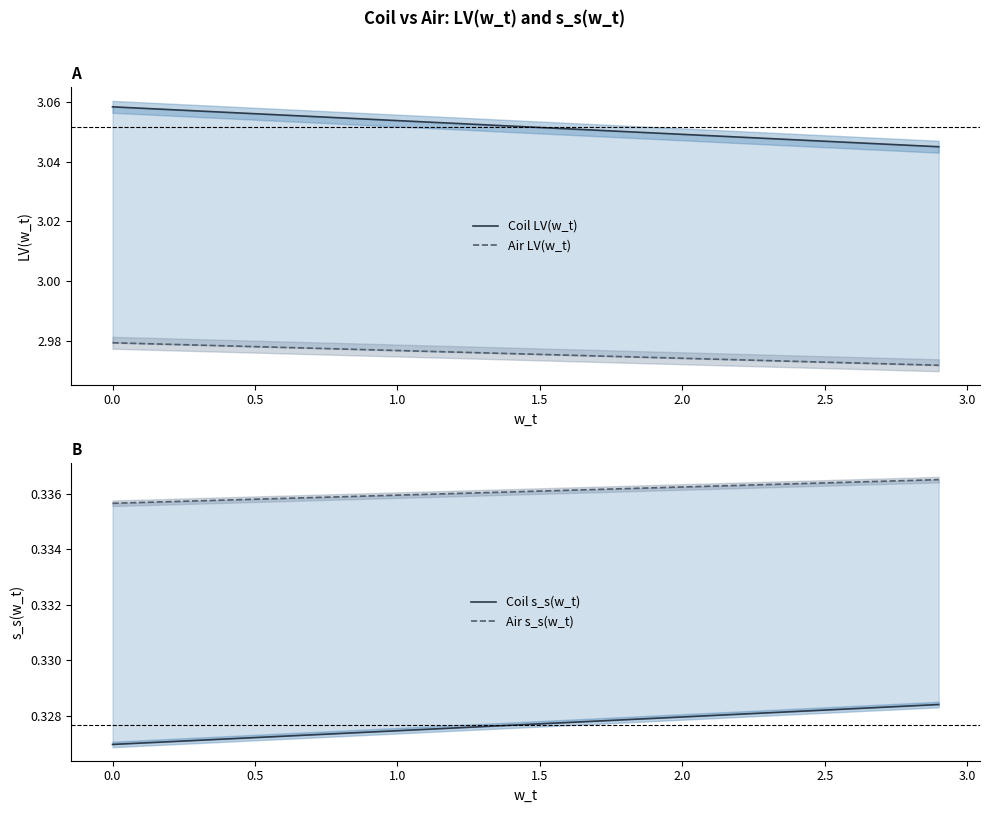

How many categories are shown in the chart?

30